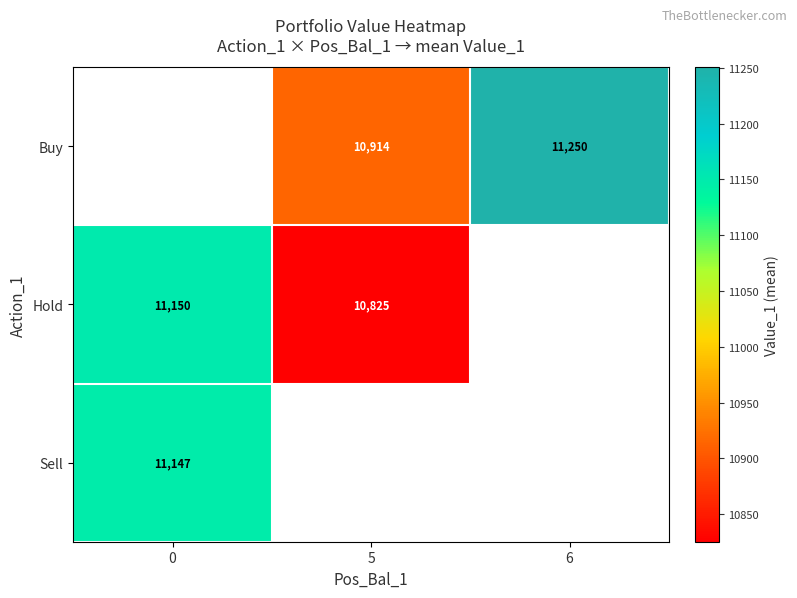

What is the greatest value displayed?

11250.5